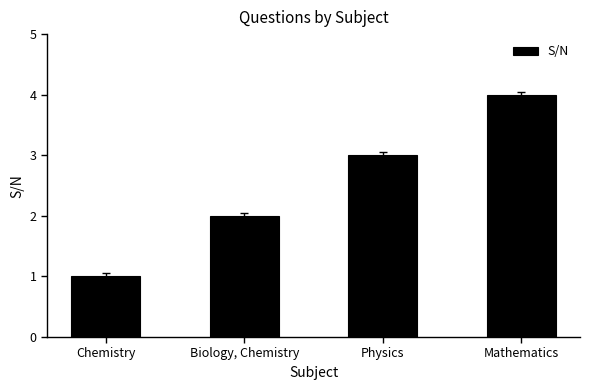

Does the chart contain any negative values?

No